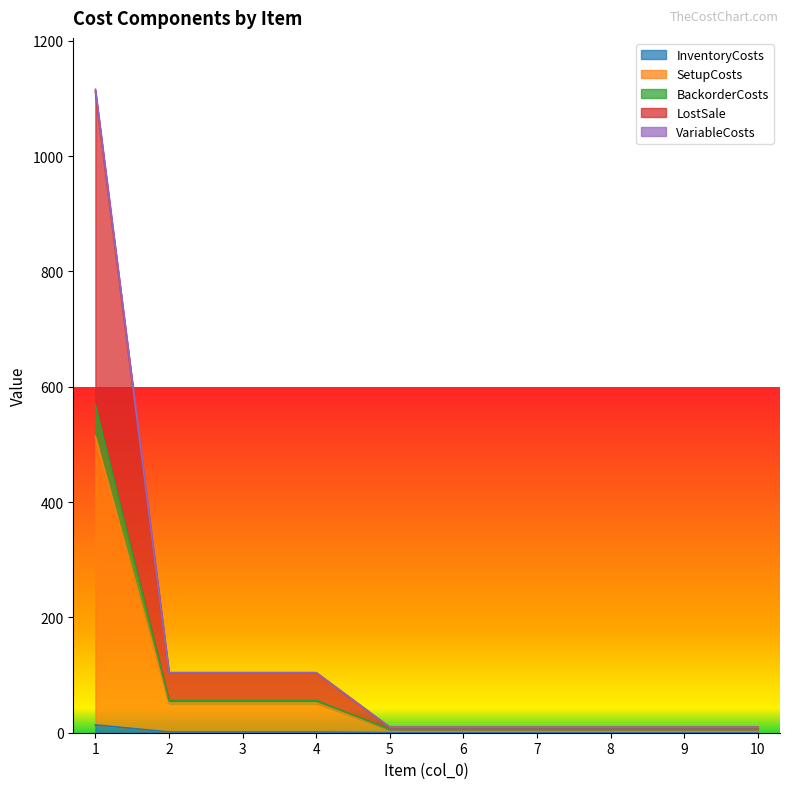

List the labels in order of BackorderCosts value, smallest first.

5, 6, 7, 8, 9, 10, 2, 3, 4, 1